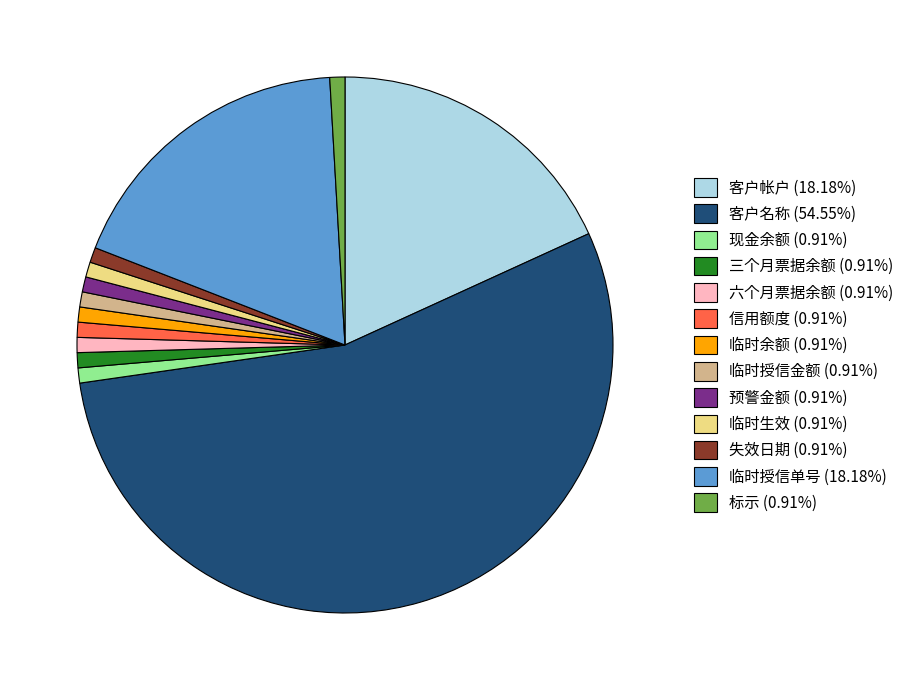

Do 客户帐户 and 临时授信单号 together represent more than half of the pie?

No